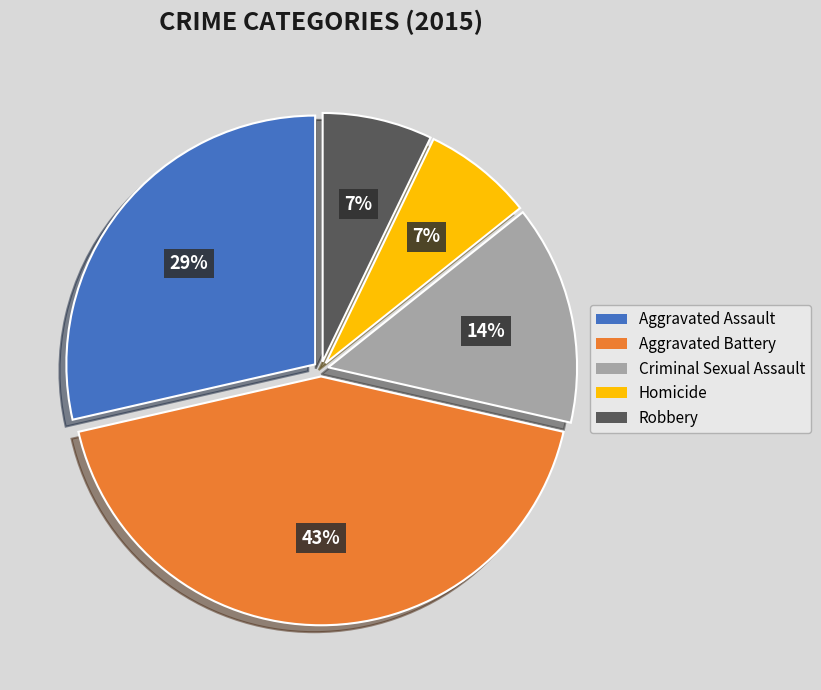

Does Aggravated Assault account for over 50% of the chart?

No